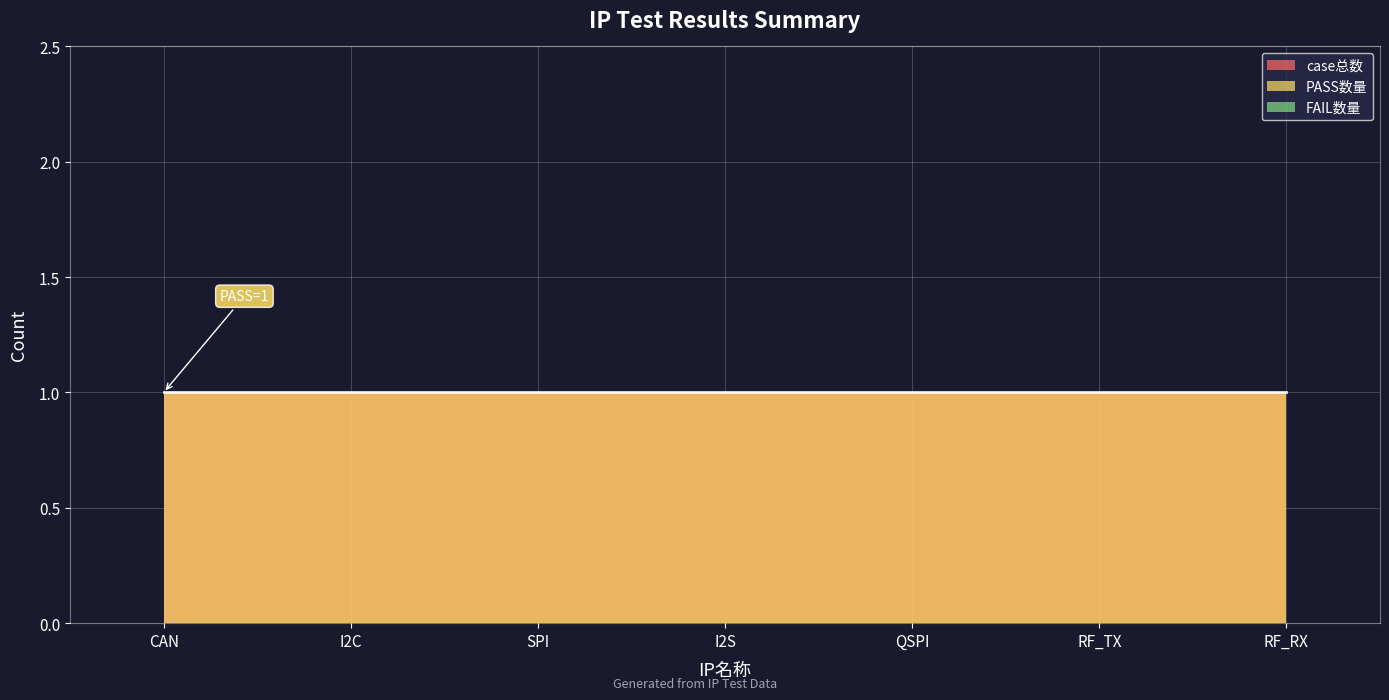

Which series has the largest range (max minus min)?

case总数